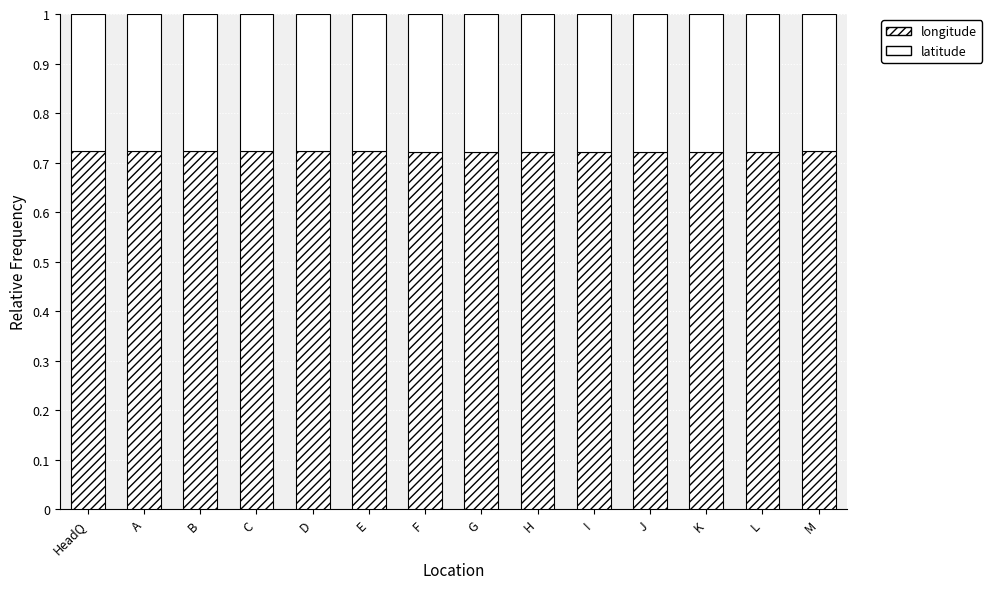

What is the average value of the longitude series?

0.7